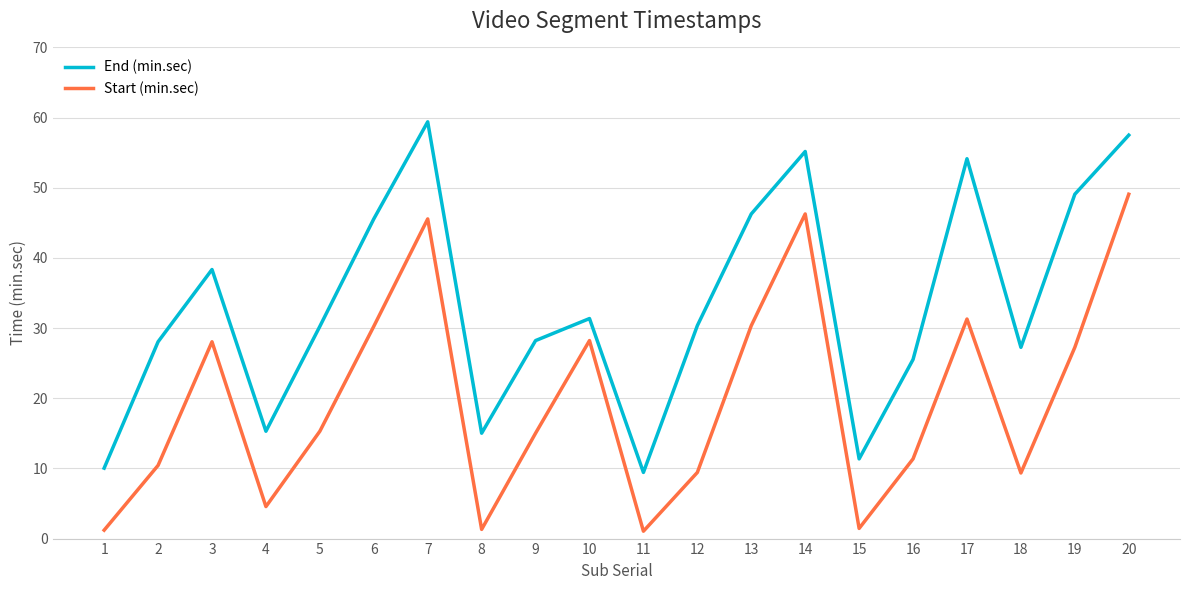

What is the greatest value displayed?

59.4